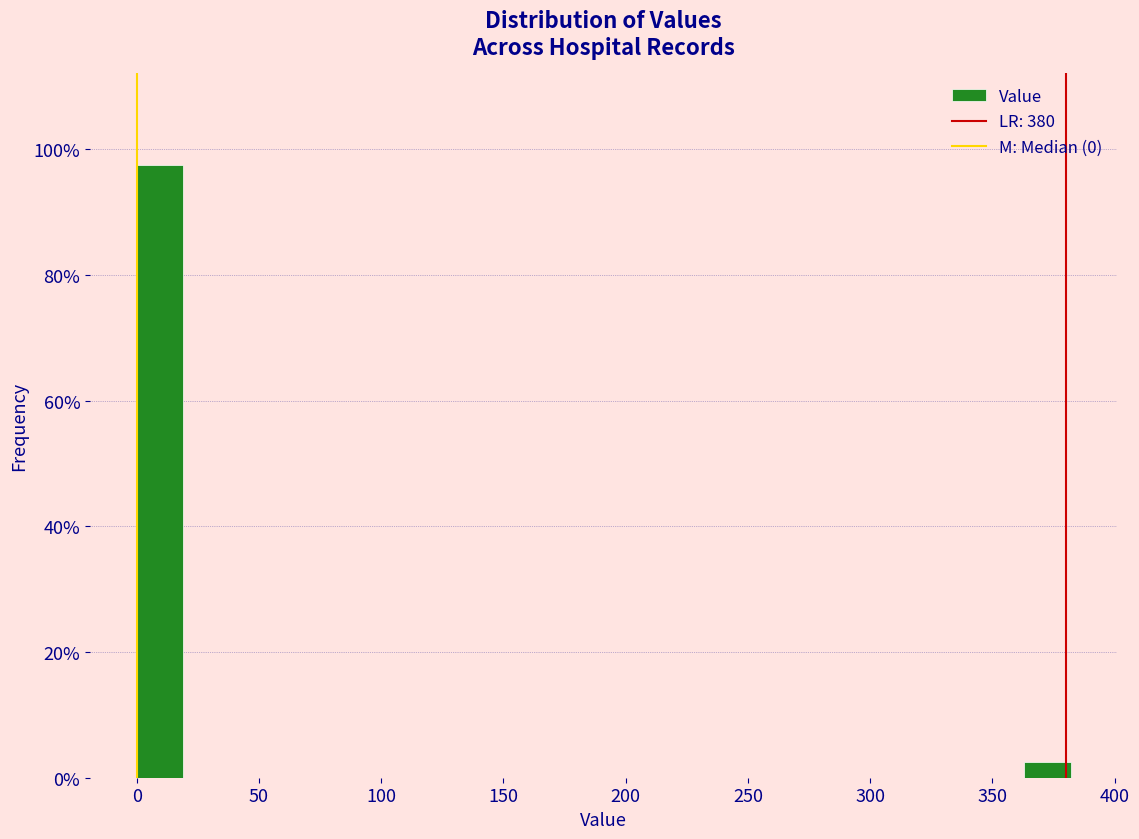

Read against the x-axis, roughly where is the centre of the tallest bar?

10